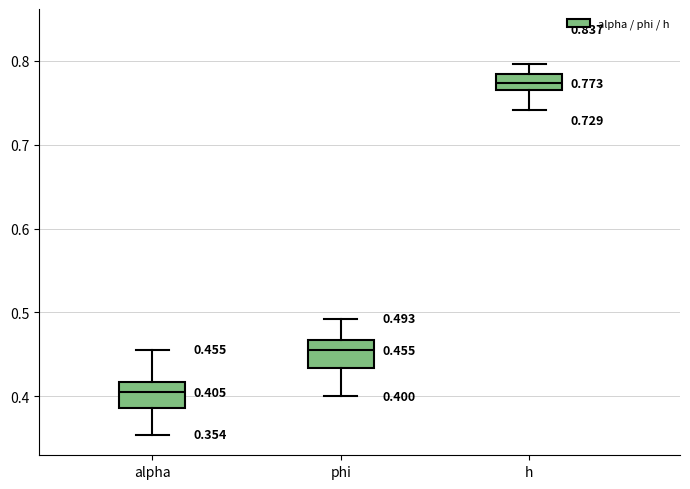

Which box's median line is the highest?

h